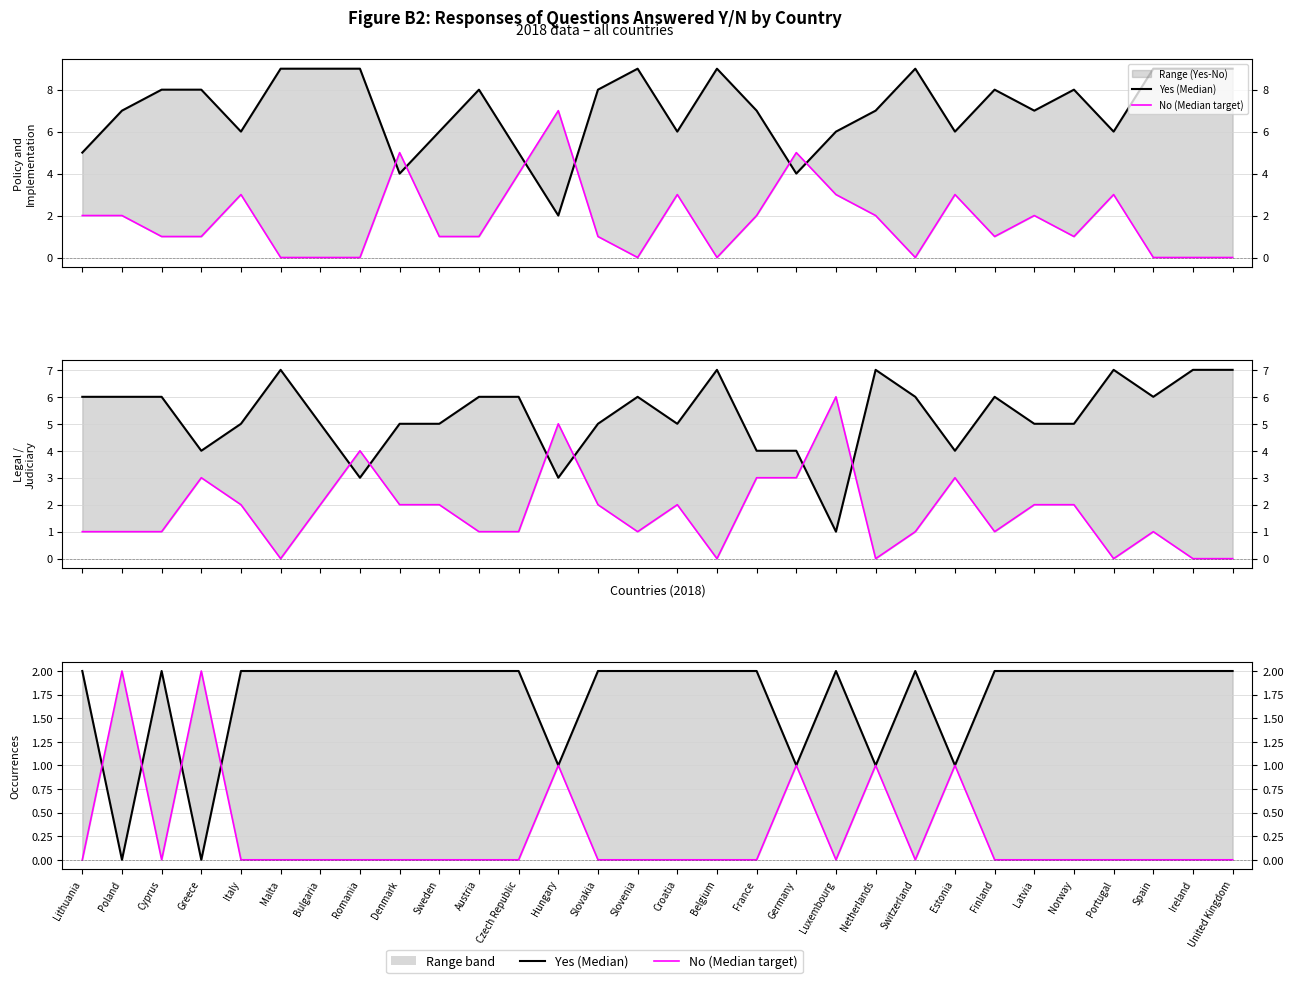

What is the sum of the No (Median target) values at Belgium and Hungary?

1